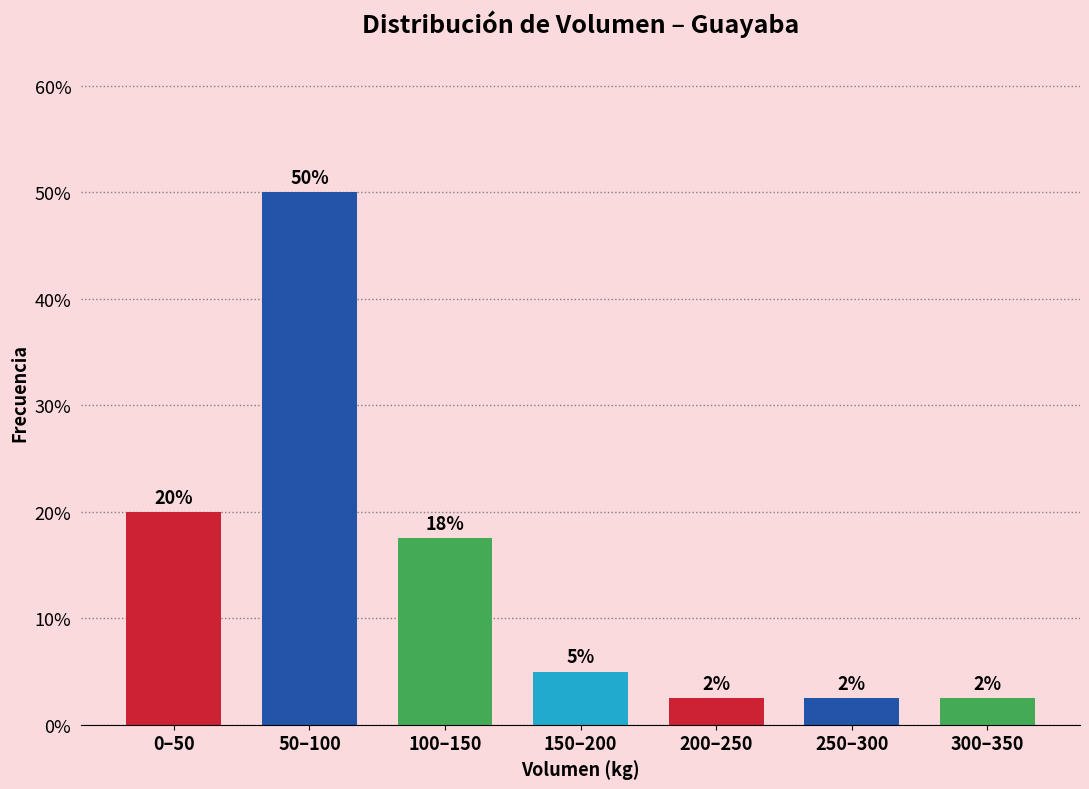

Are the bars horizontal?

No